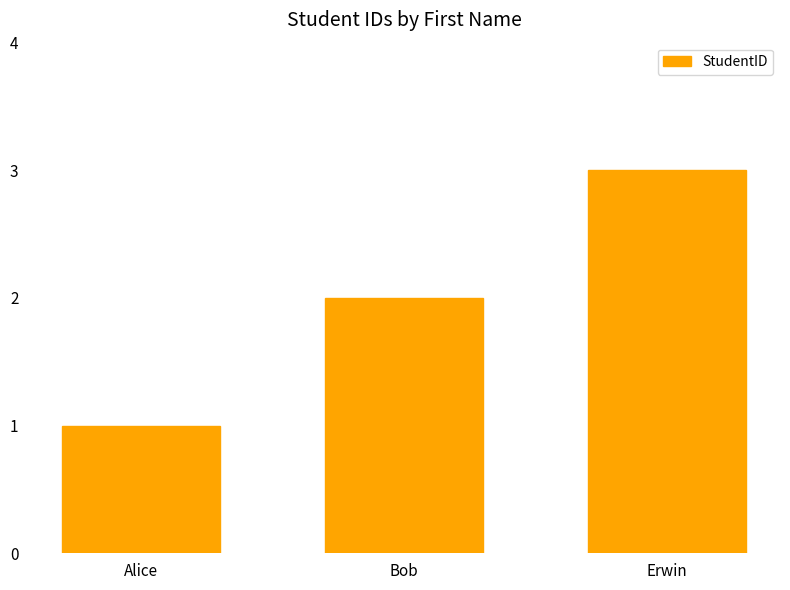

What is the label of the 2nd bar from the left?

Bob